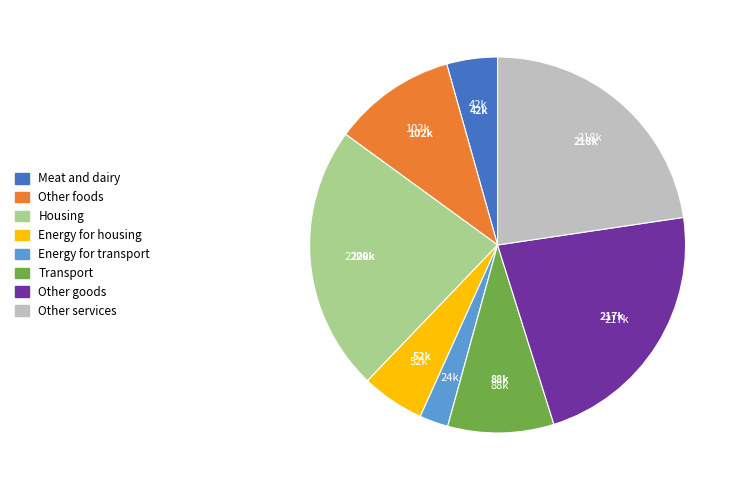

What is the ratio of the value at Other foods to the value at Housing?

0.5